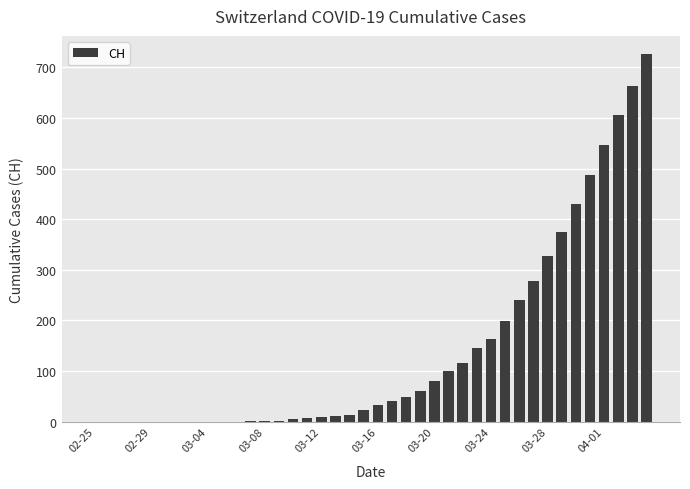

What is the sum of all values?

5740